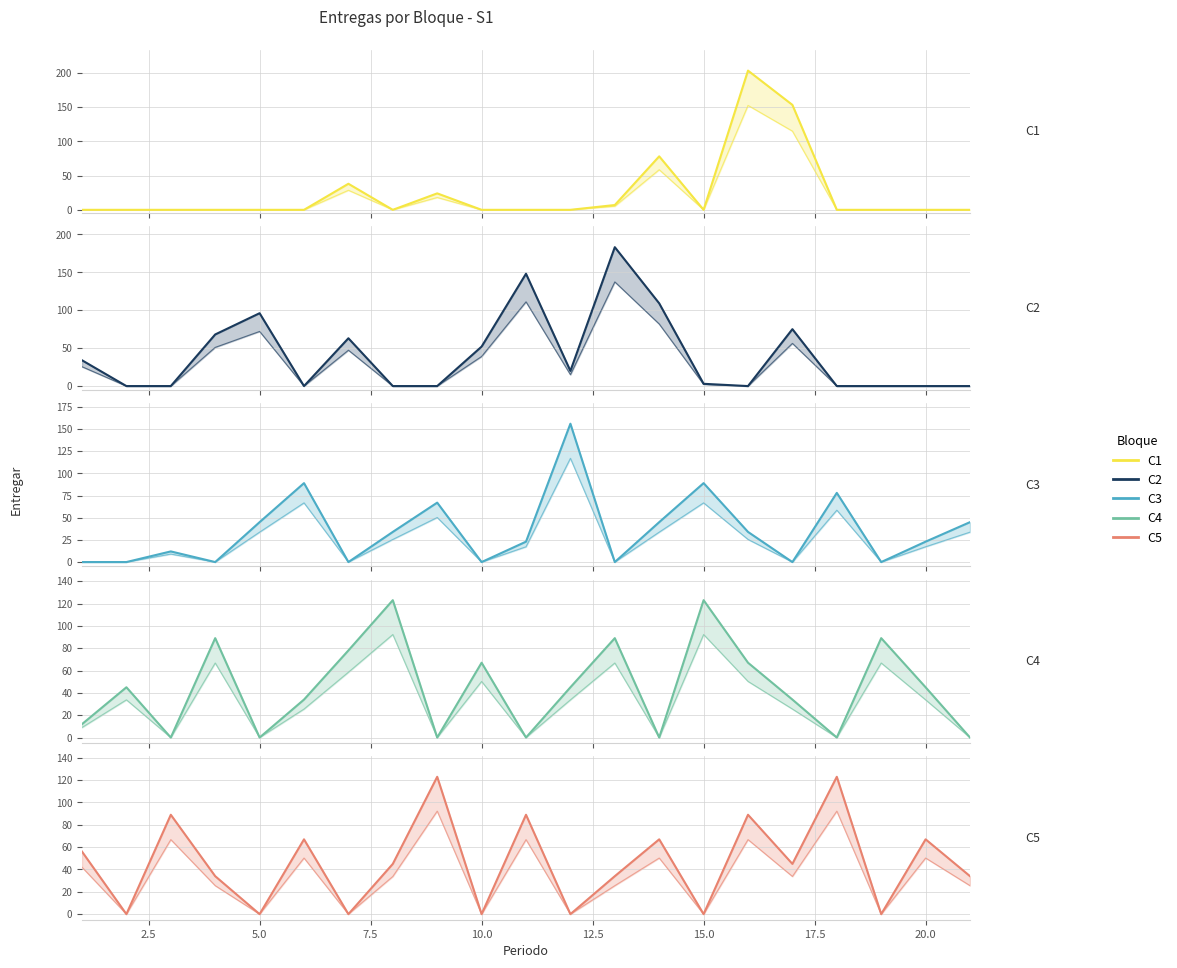

What is the value of the C2_line point at the 15th from the left?

3